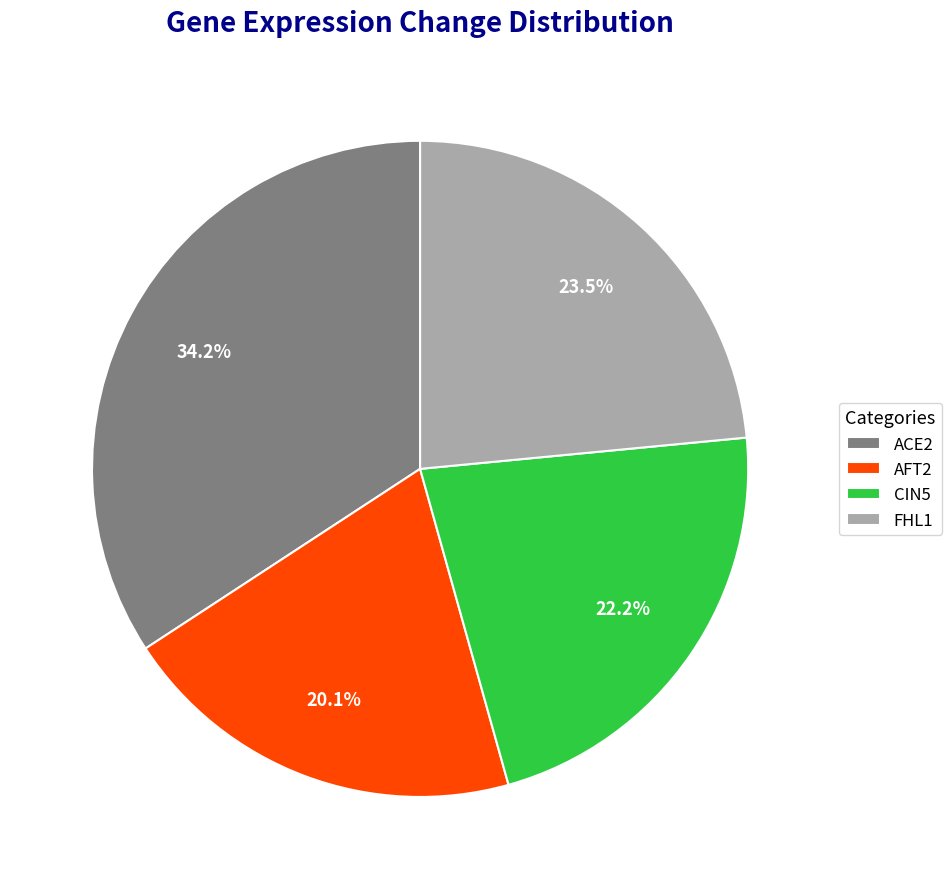

Is it true that AFT2 is 27% of the pie?

False